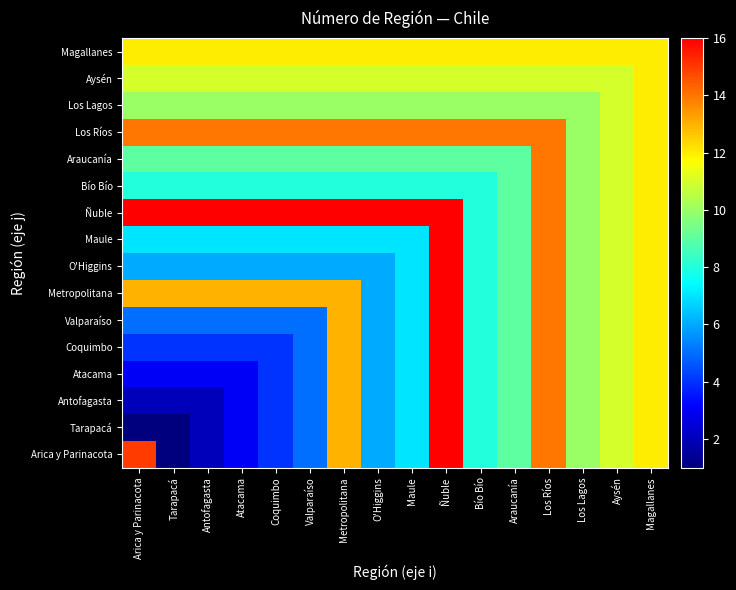

How many data points does each series have?

16